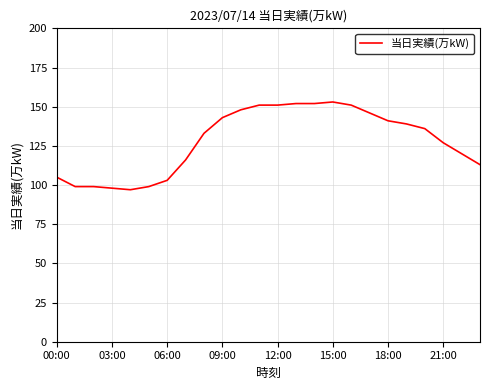

What is the difference between the maximum and minimum values?

56